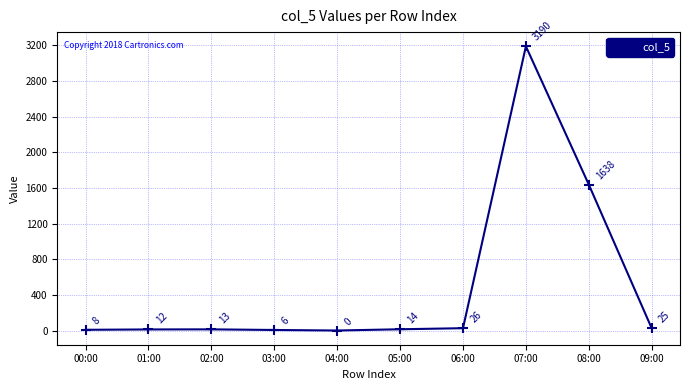

What is the label of the 2nd point from the left?

01:00